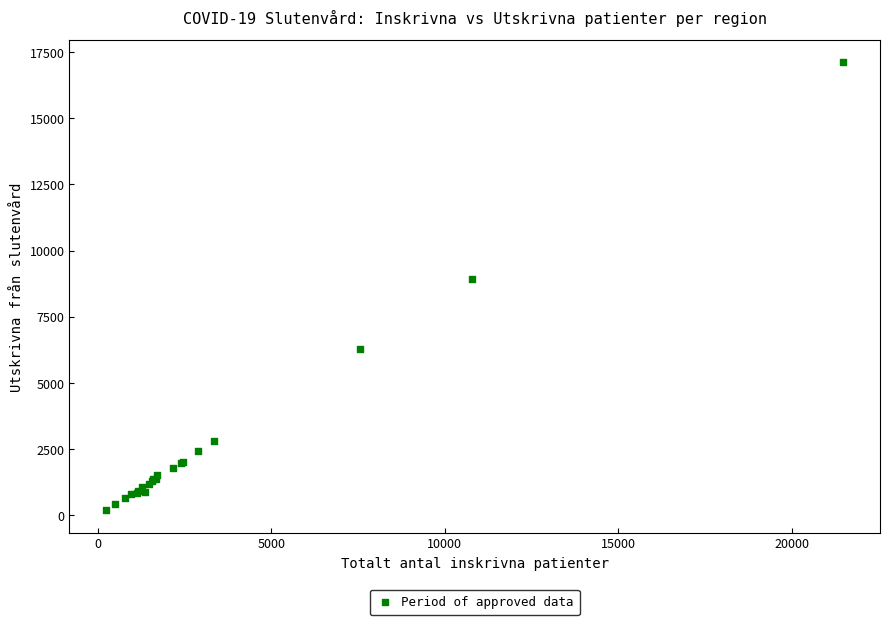

What Y value in the scatter plot is closest to 8653?

8948